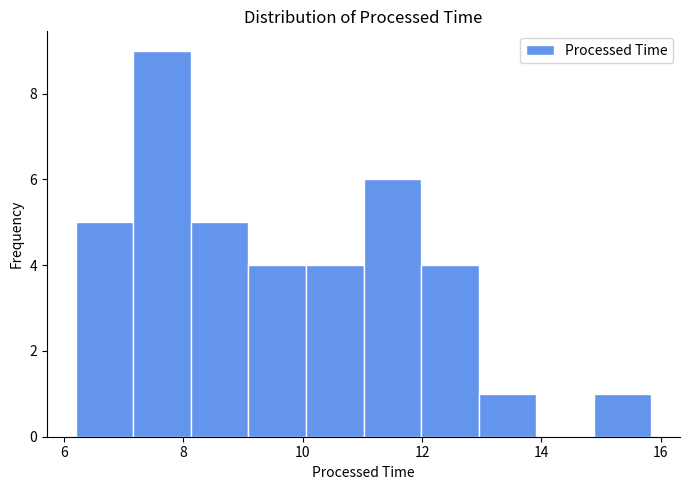

Reading left to right, transcribe this chart: for each bar, give the range it covers on the x-axis and its height. Neither the bar edges nor the heights are printed on the chart, so give them approximately, as read against the axes.

6.2 to 7.2: 5
7.2 to 8.2: 9
8.2 to 9.0: 5
9.0 to 10.0: 4
10.0 to 11.0: 4
11.0 to 12.0: 6
12.0 to 13.0: 4
13.0 to 14.0: 1
14.0 to 14.8: 0
14.8 to 15.8: 1